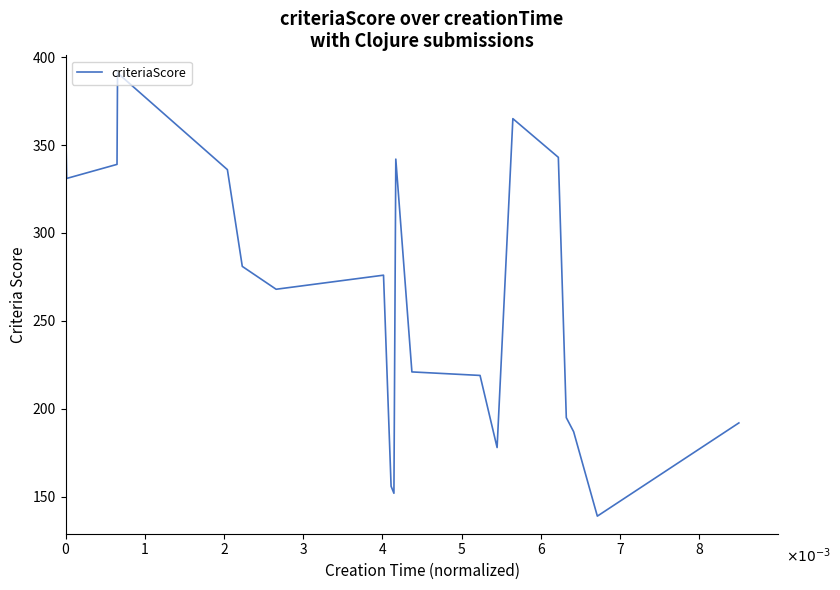

What is the smallest value displayed?

139